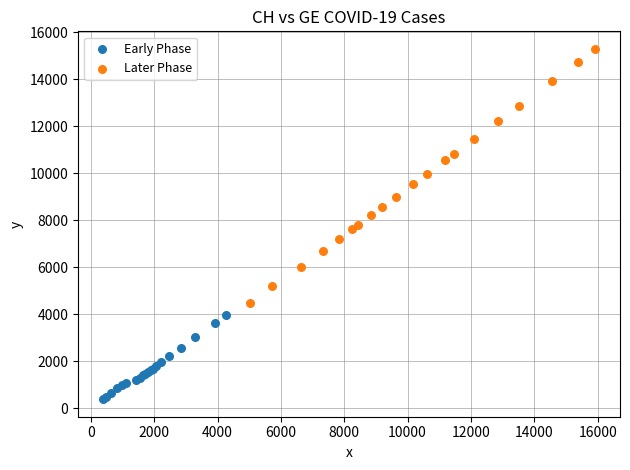

Which series contains the lowest Y value?

Early Phase